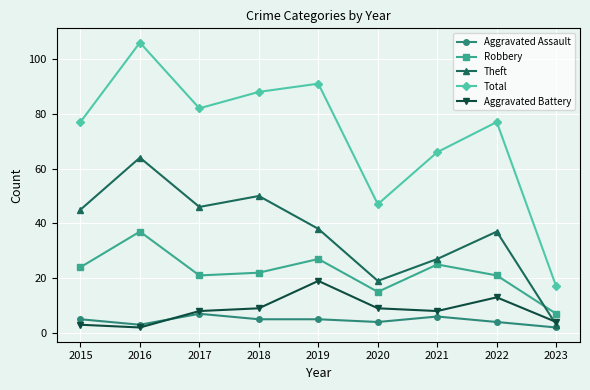

What are all the series names shown in the legend?

Aggravated Assault, Robbery, Theft, Total, Aggravated Battery